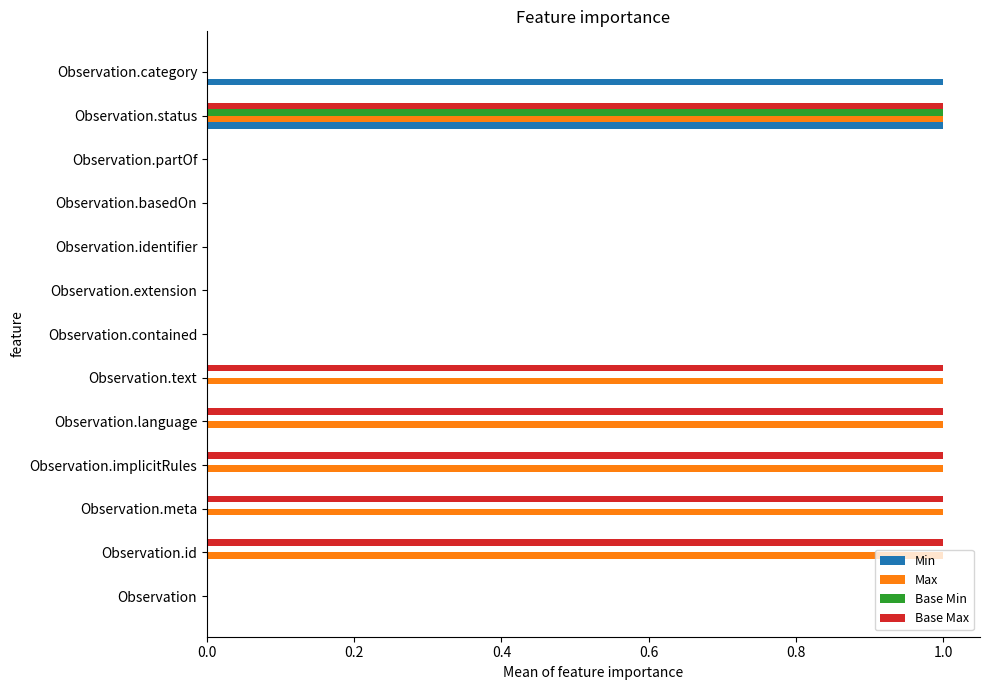

Is the value of Base Min at Observation.contained greater than the value of Max at Observation.id?

No